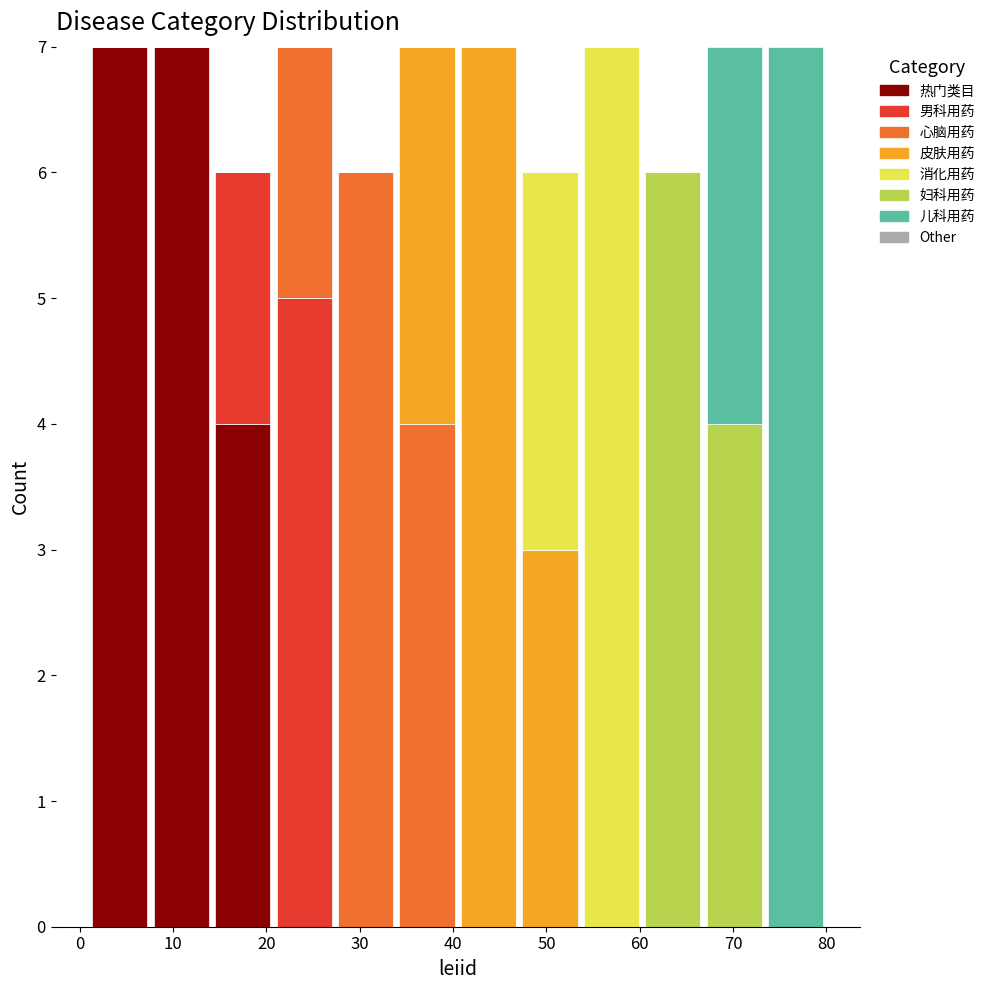

What is the total height of the stacked bar covering 60 to 67 on the x-axis? Neither the bar edges nor the heights are printed on the chart, so give them approximately, as read against the axes.

6